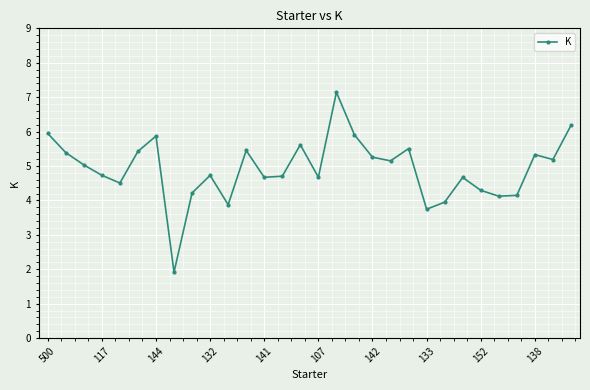

What is the sum of all values?

147.3